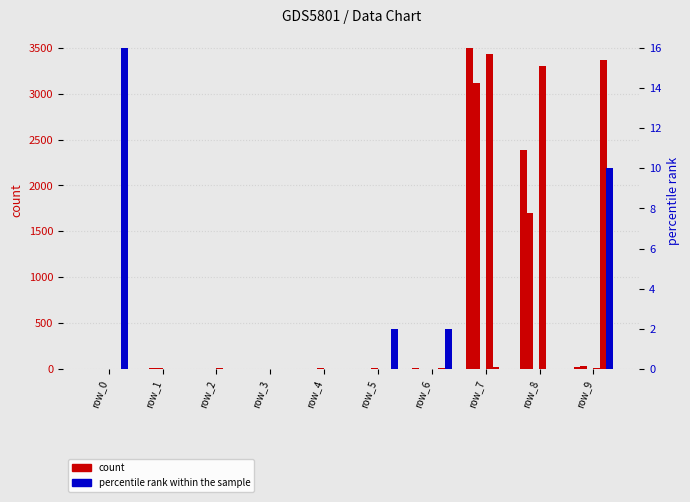

Is the value of col_4 at row_8 greater than the value of col_1 at row_0?

Yes